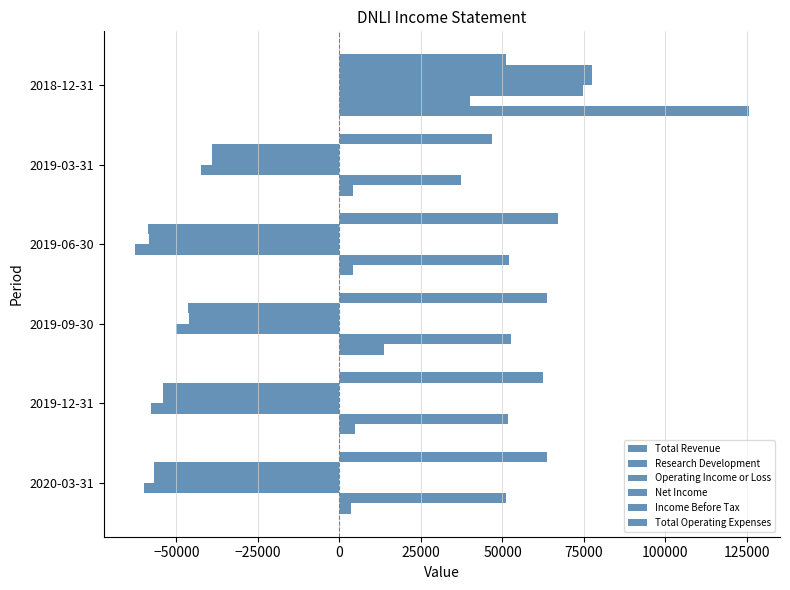

How many data points does each series have?

6